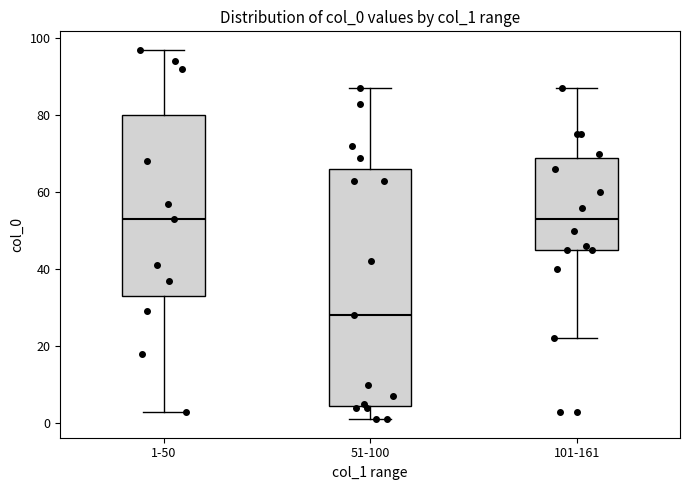

Which box is the tallest, from its lower edge to its upper edge?

51-100